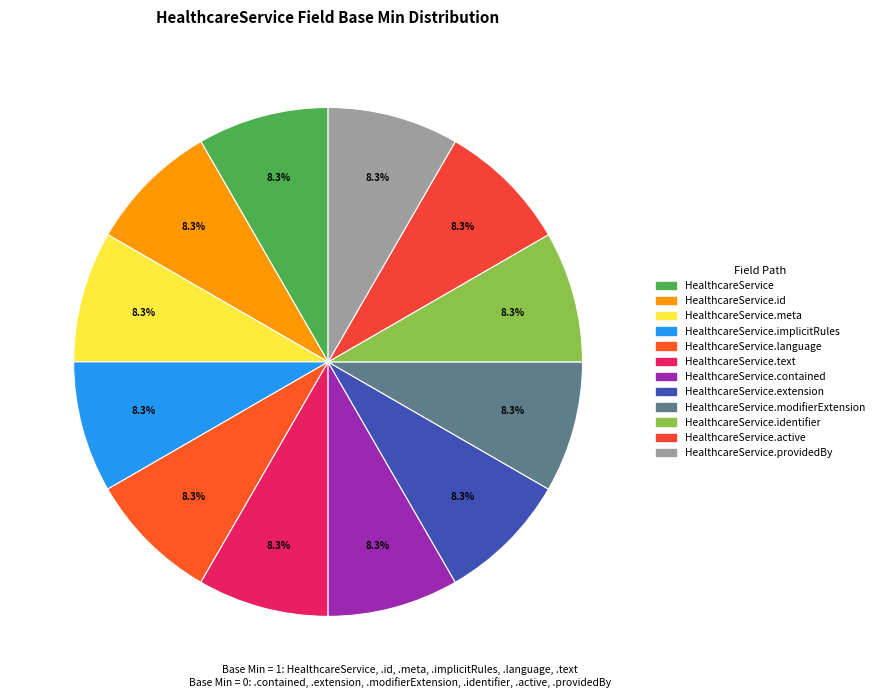

How many segments does this pie chart have?

12